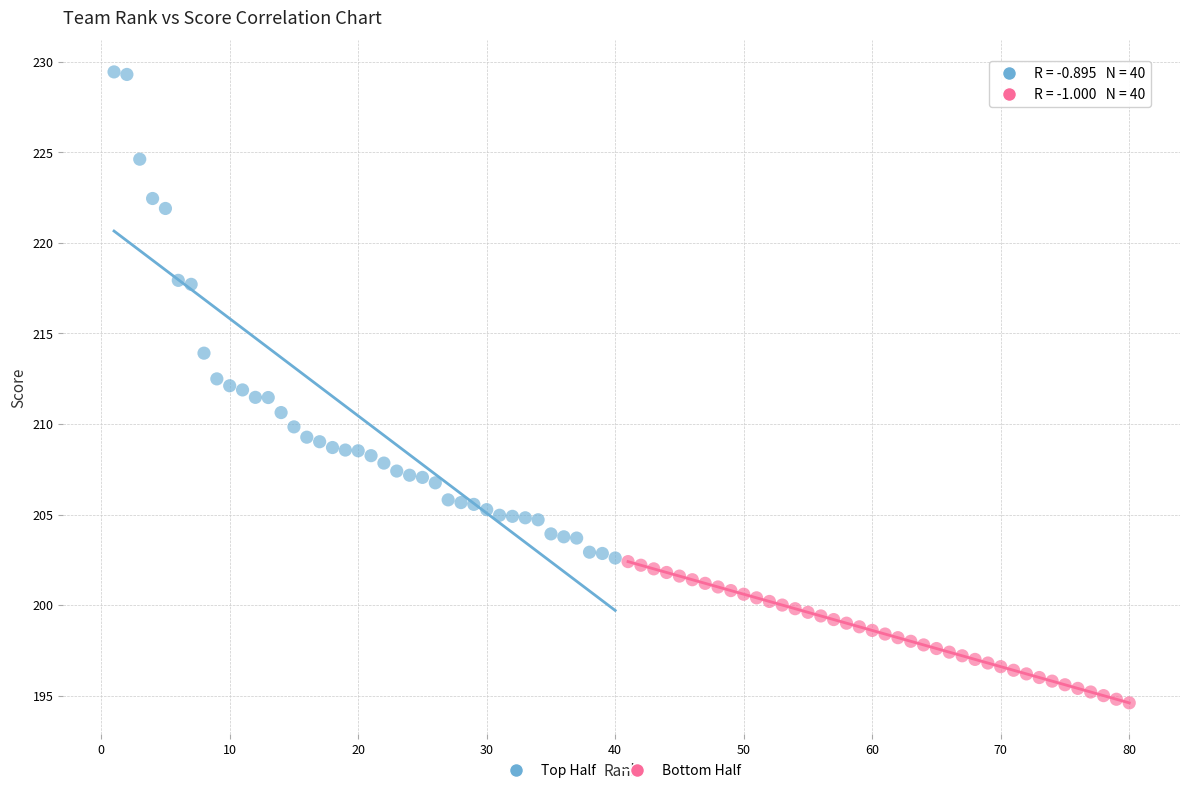

Which series contains the lowest Y value?

Bottom Half